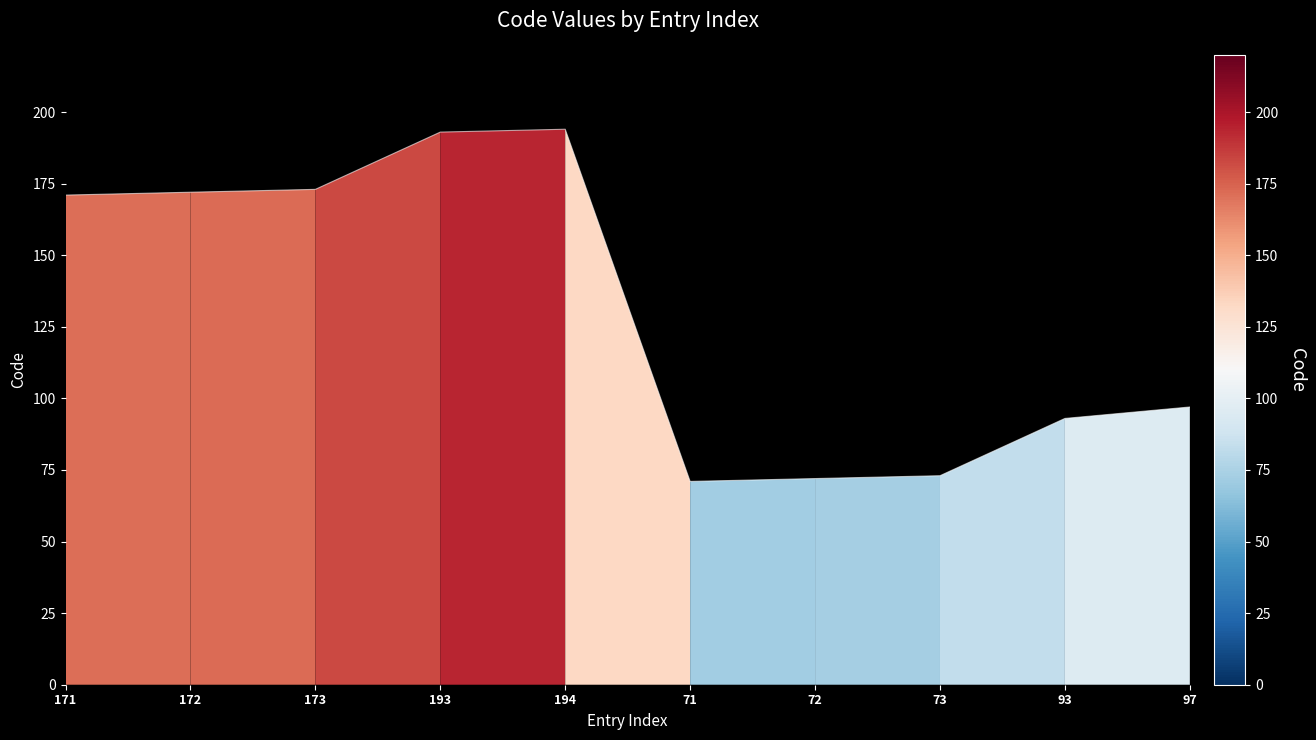

What is the change in value from 172 to 194?

+22